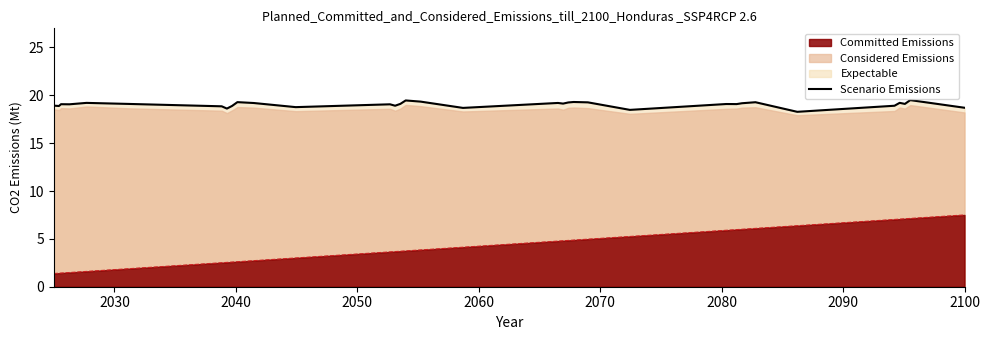

What is the maximum value for Committed Emissions?

7.5